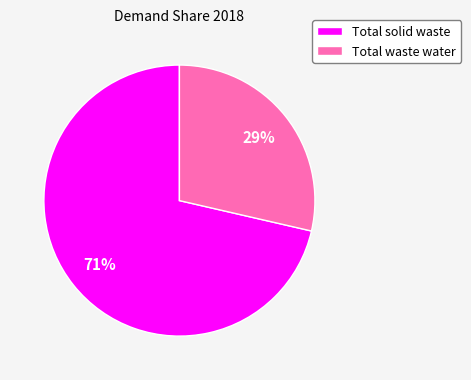

Combined, do Total waste water and Total solid waste account for over 50%?

Yes